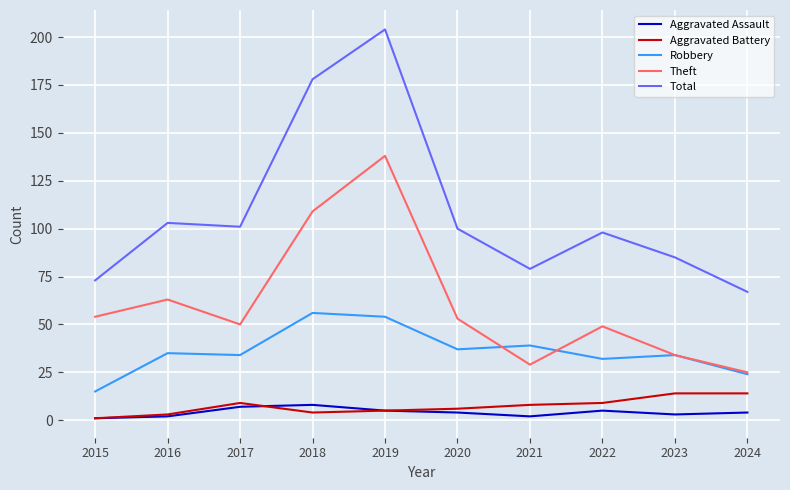

What is the difference between the Robbery values at 2022 and 2019?

22